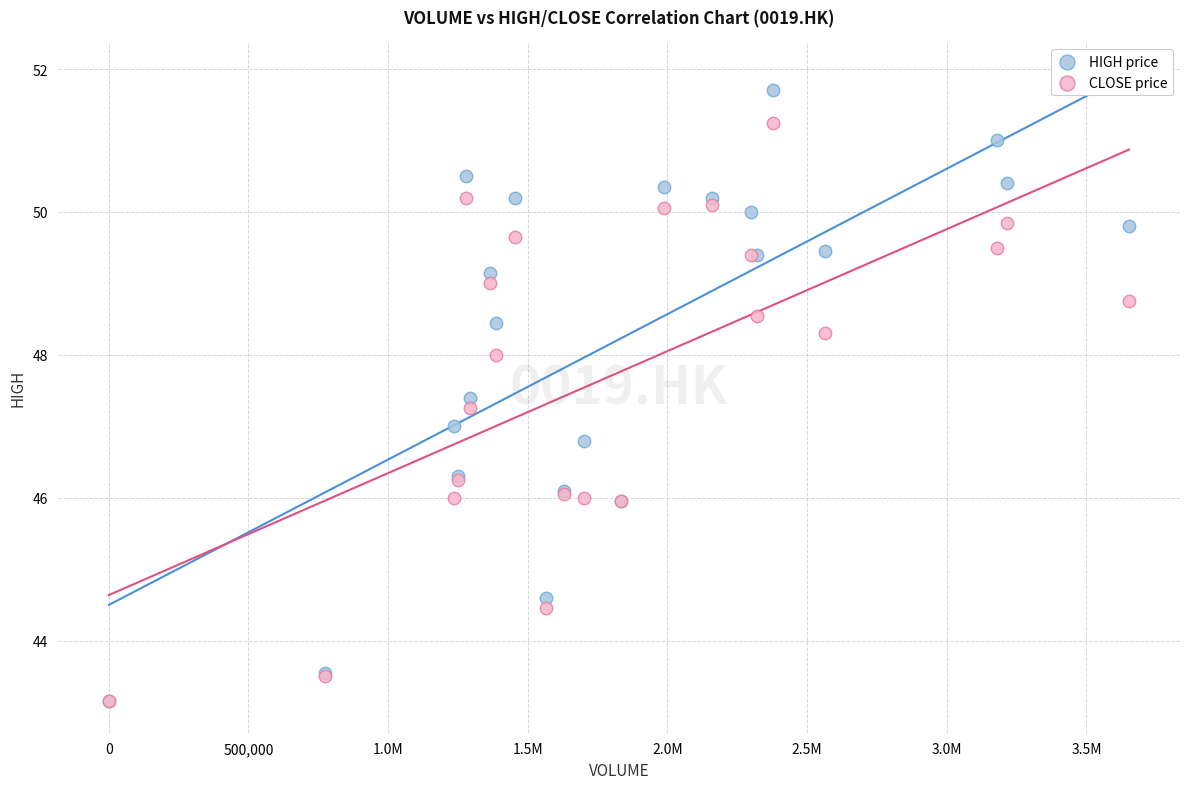

Which series reaches the maximum Y coordinate?

HIGH price